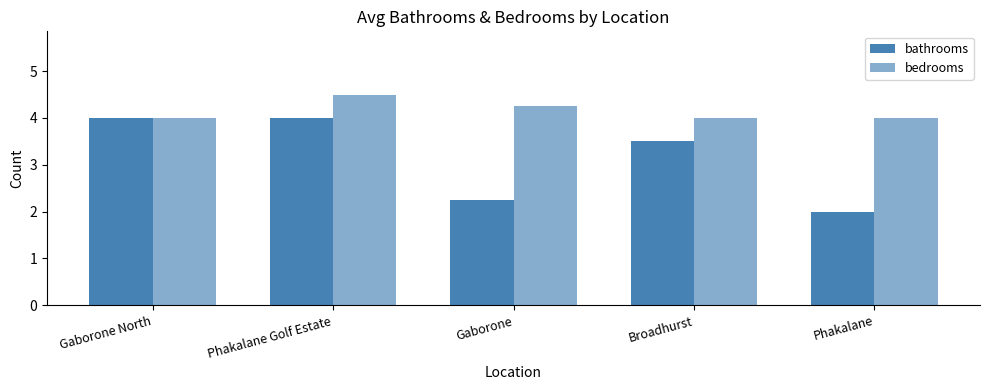

What is the difference between the maximum and minimum values in the bedrooms series?

0.5